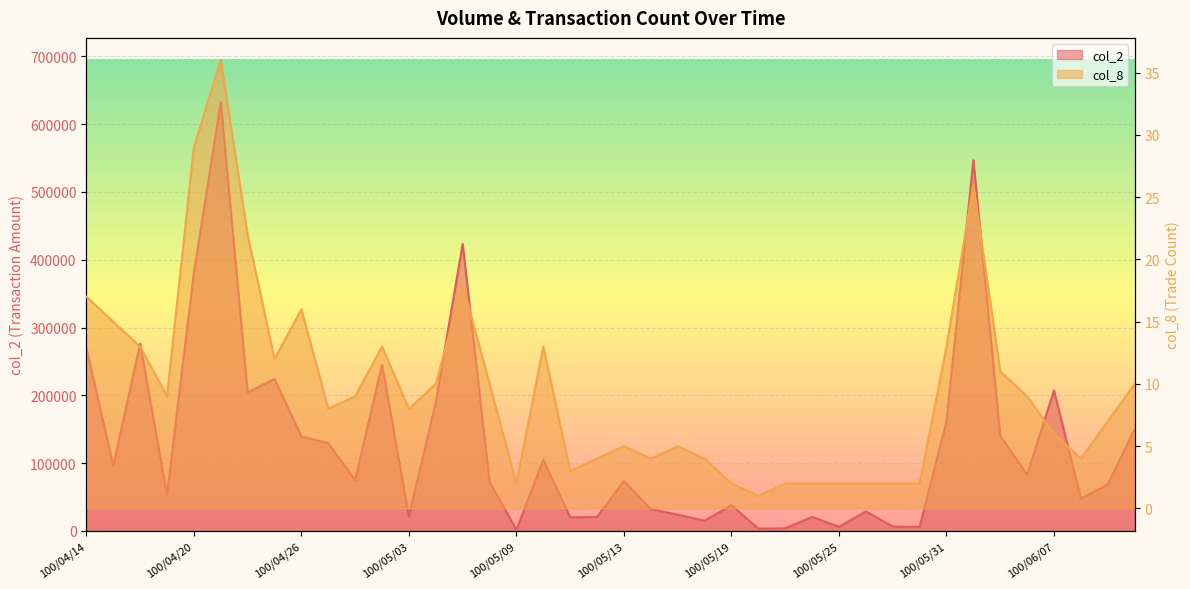

What are all the series names shown in the legend?

col_2, col_8